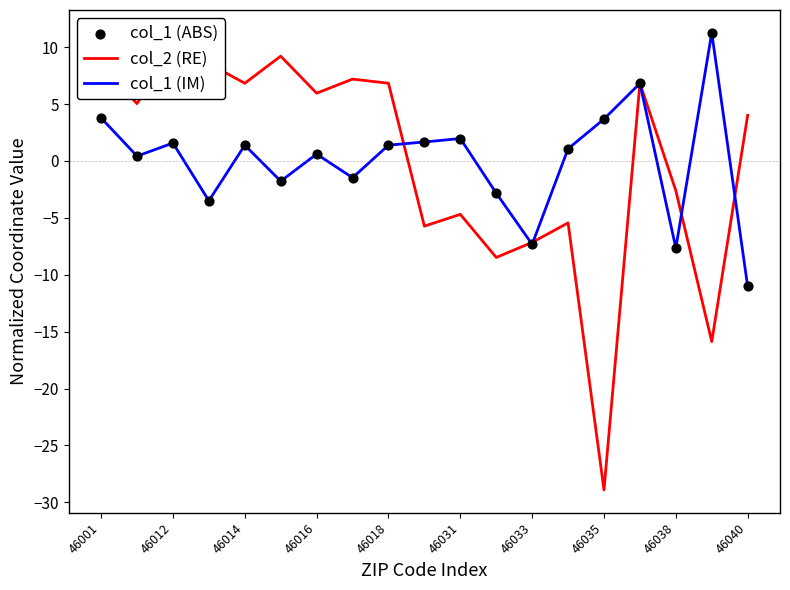

Which series has the widest spread of Y values?

col_2 (RE)